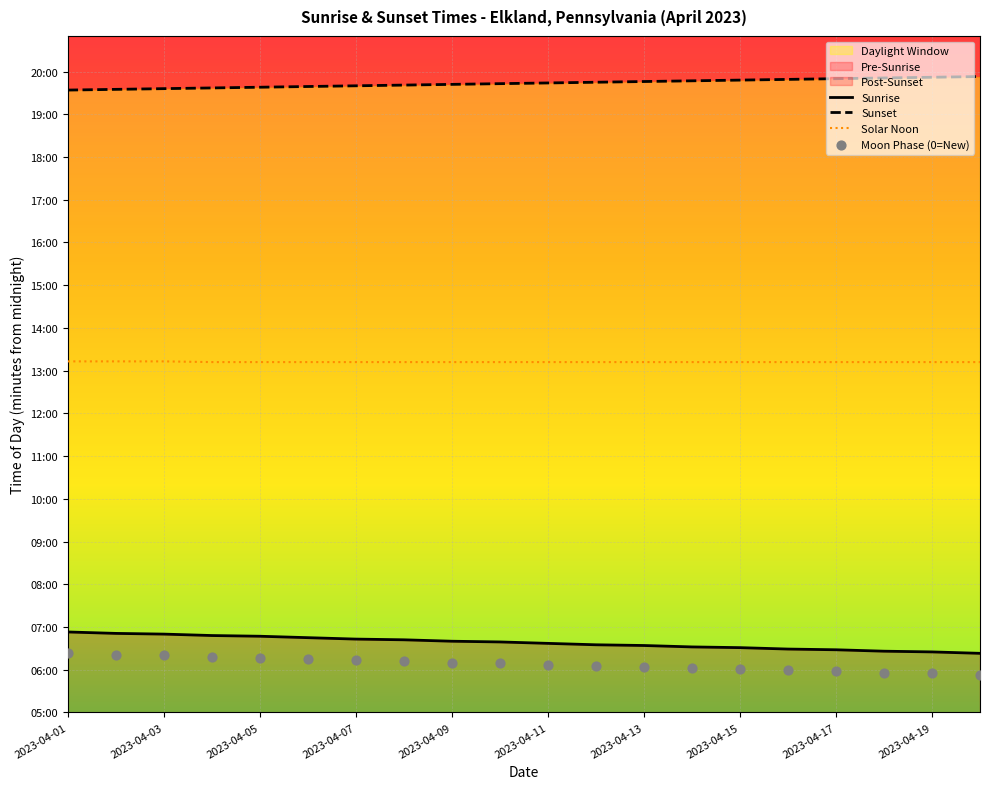

Is the value of Moon Phase (0=New) at 2023-04-01 greater than the value of Solar Noon at 19?

No